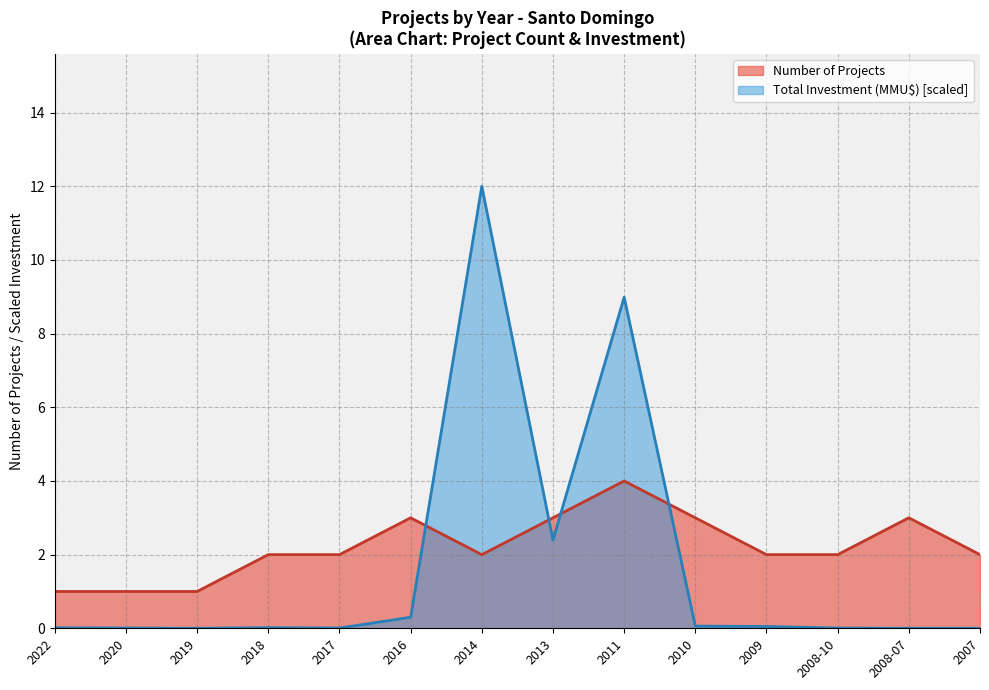

Reading right to left, transcribe all the data shown in this chart.

Number of Projects: 2.0	3.0	2.0	2.0	3.0	4.0	3.0	2.0	3.0	2.0	2.0	1.0	1.0	1.0
Total Investment (MMU$): 0.0	0.0	0.0	0.0	0.1	9.0	2.4	12.0	0.3	0.0	0.0	0.0	0.0	0.0